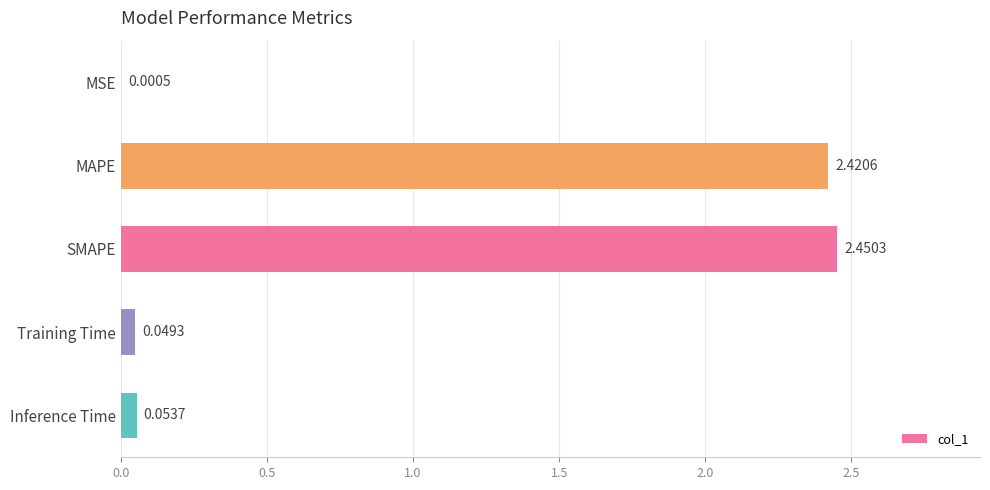

Where is the data nearest to the value 1?

Inference Time